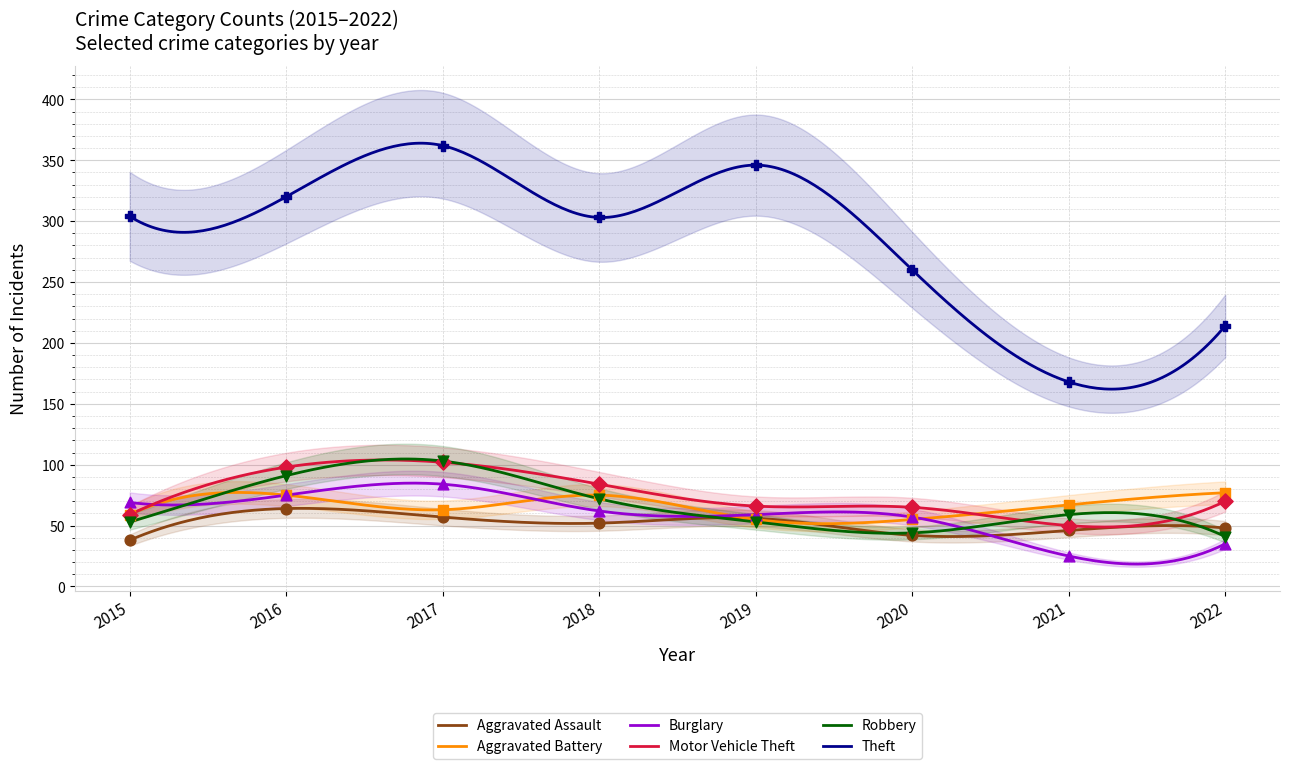

Which series has the largest Y range (max minus min)?

Theft